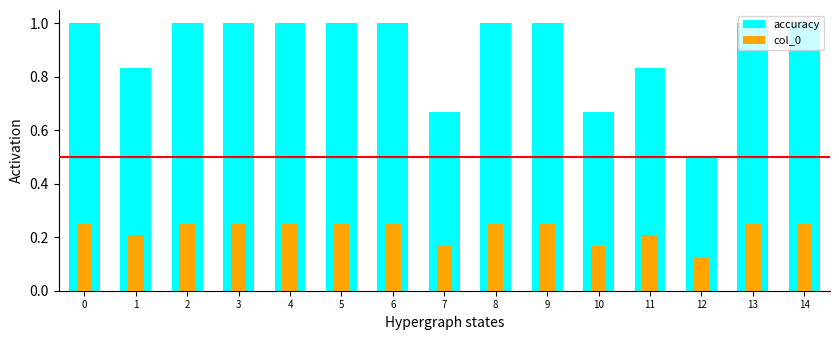

Does the chart contain any negative values?

No